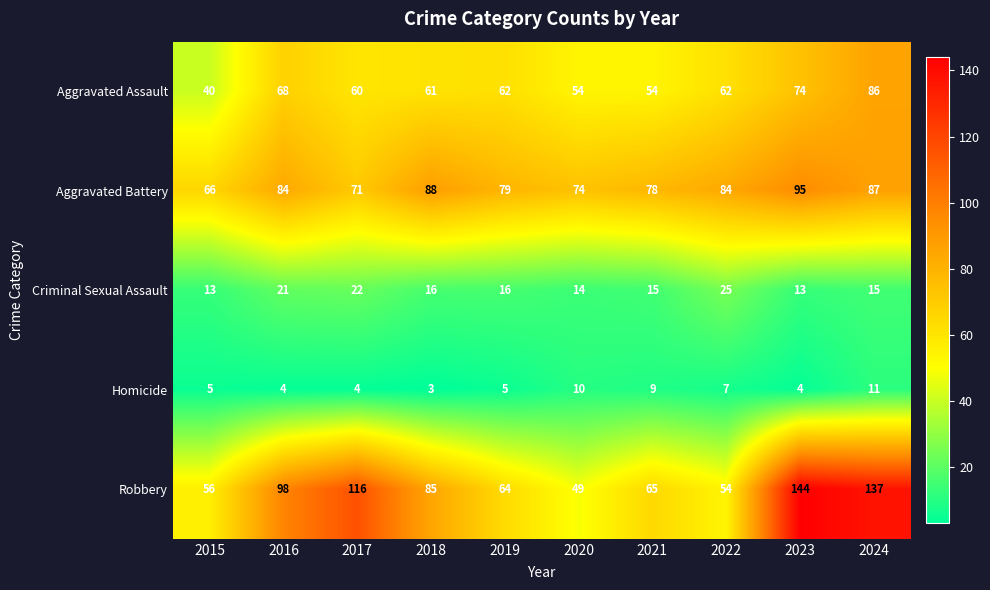

What is the minimum value shown in the chart?

3